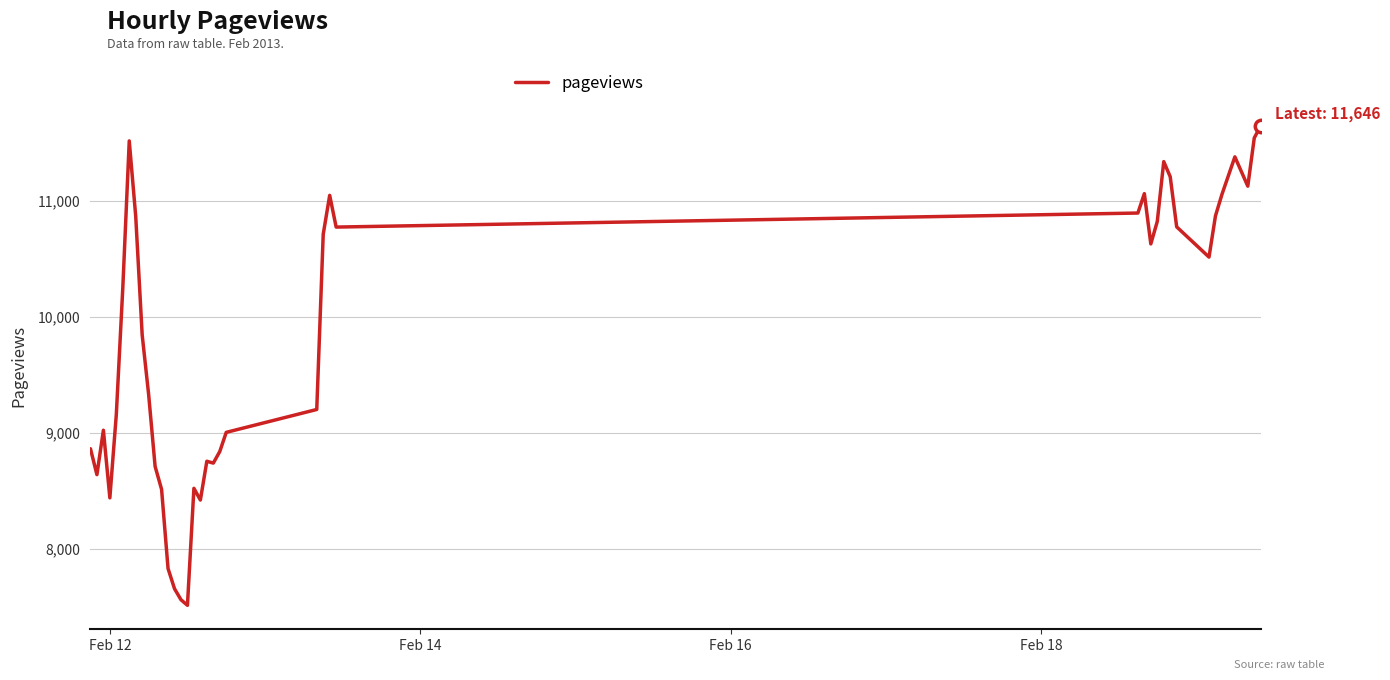

What is the minimum value shown in the chart?

7510.9